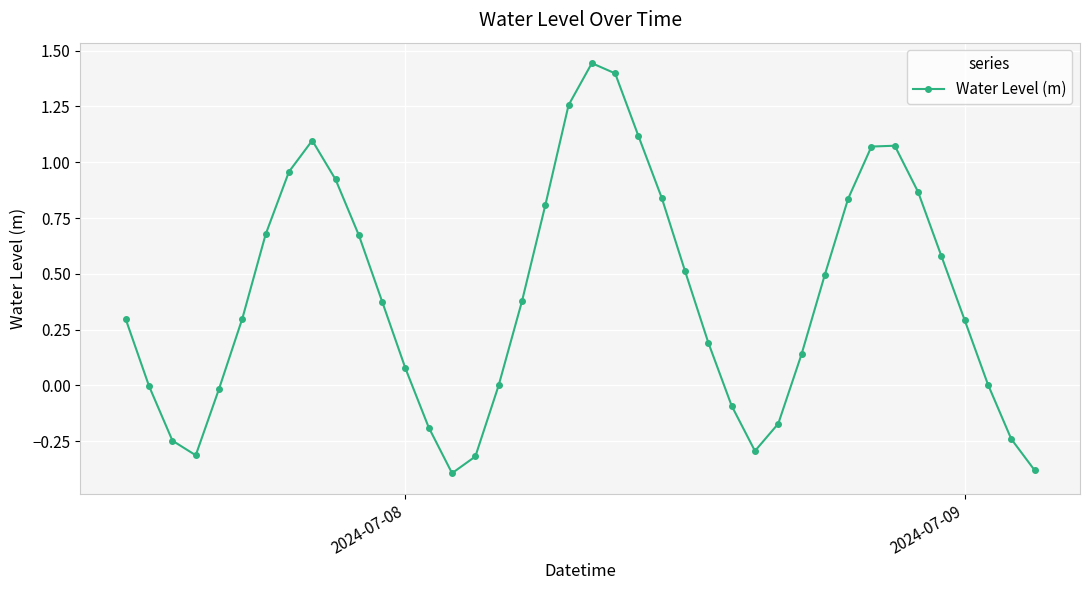

What is the value of the 31st point from the left?

0.5